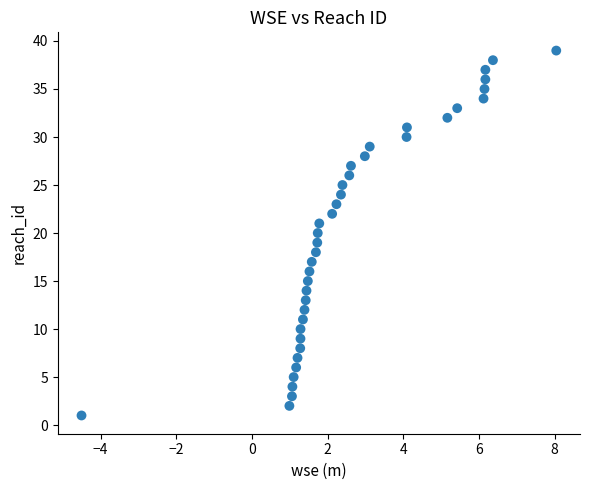

What is the range of Y values (max minus min)?

38